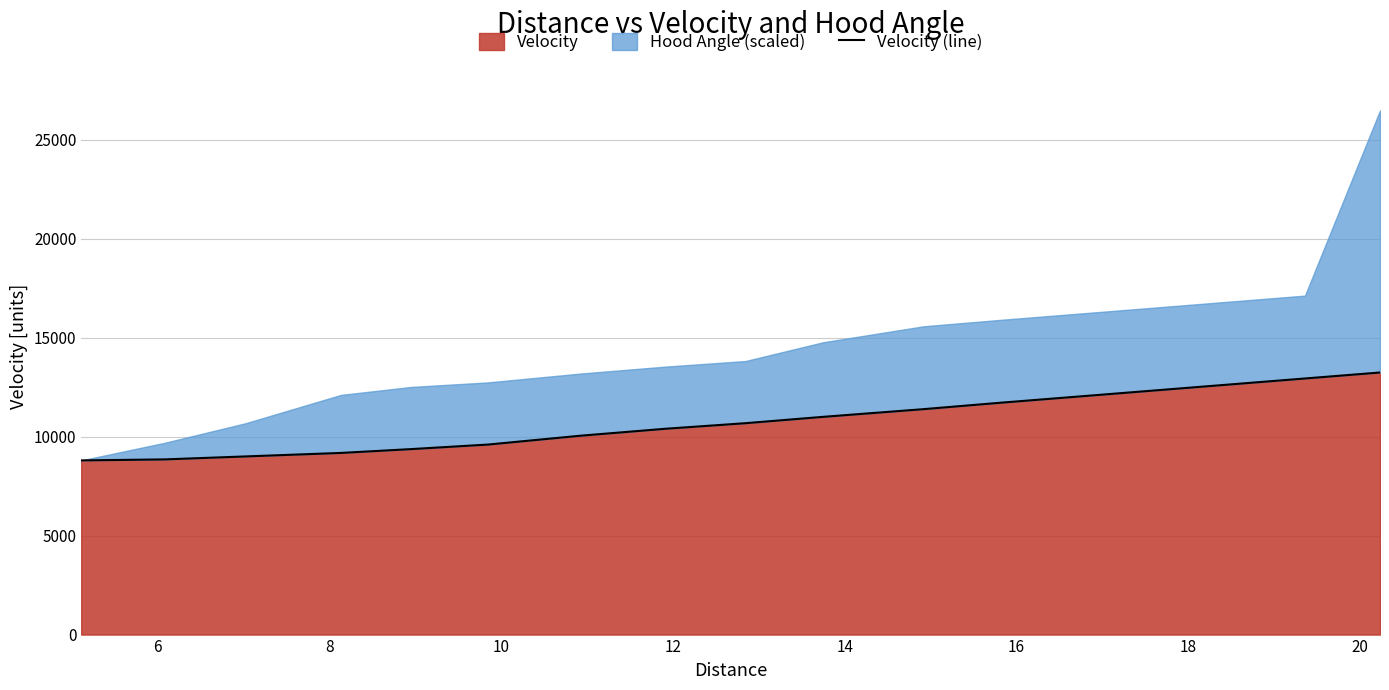

How many values are below 10679?

8